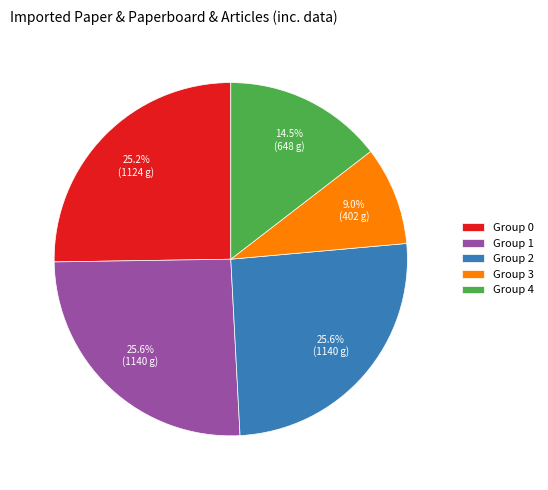

Which category has the smallest portion of the pie?

Group 3